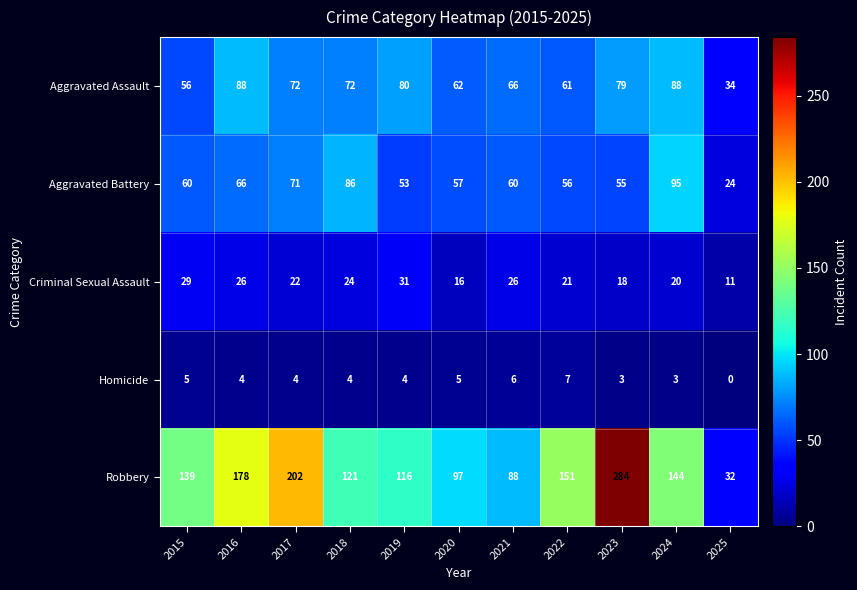

What is the minimum value for Criminal Sexual Assault?

11